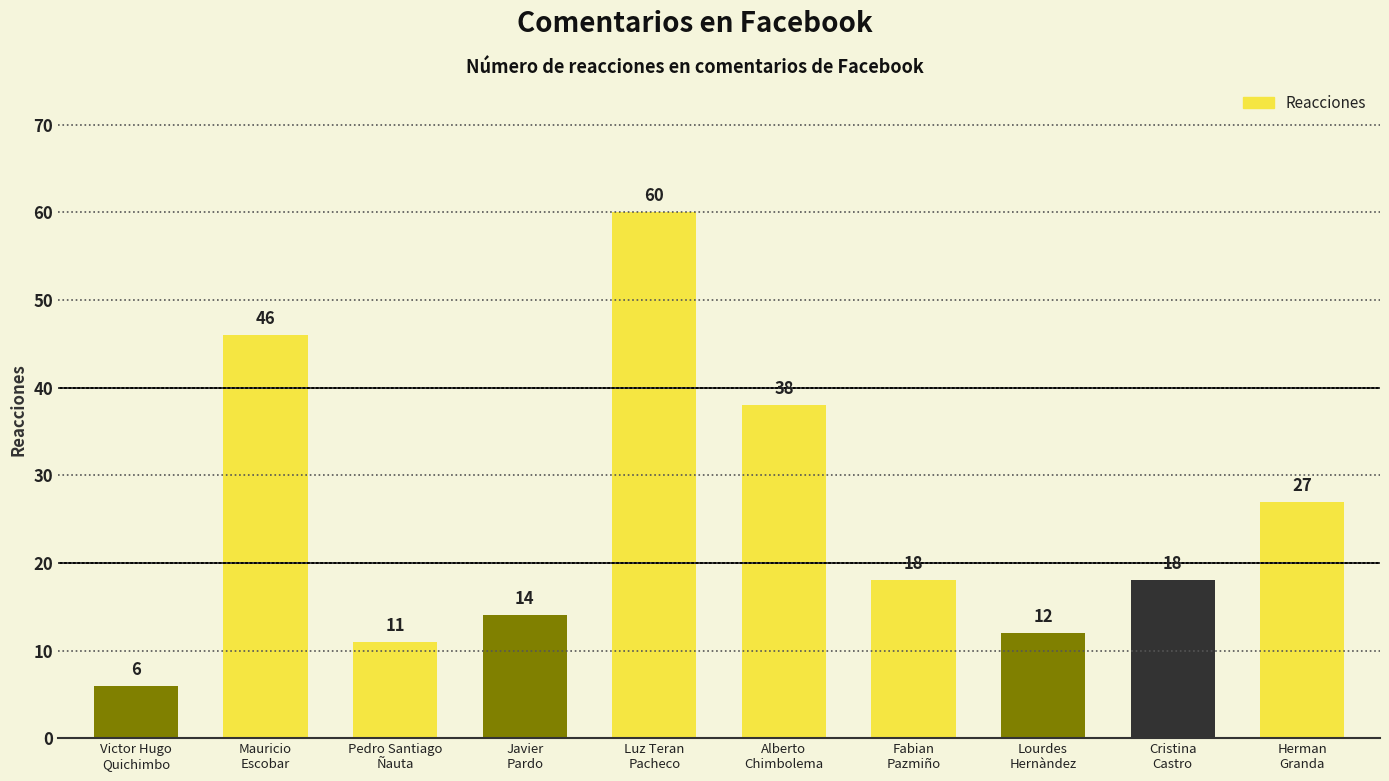

Where is the data nearest to the value 33?

Alberto
Chimbolema